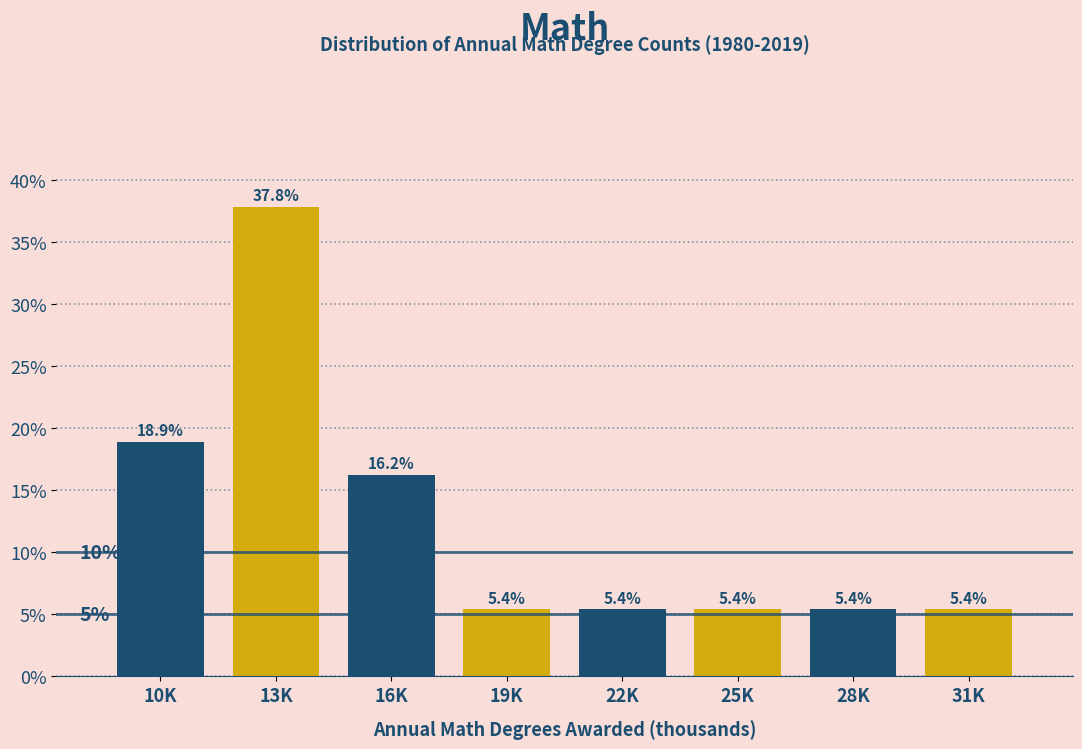

Reading left to right, what are all the values shown in this chart?

10K=18.9	13K=37.8	16K=16.2	19K=5.4	22K=5.4	25K=5.4	28K=5.4	31K=5.4